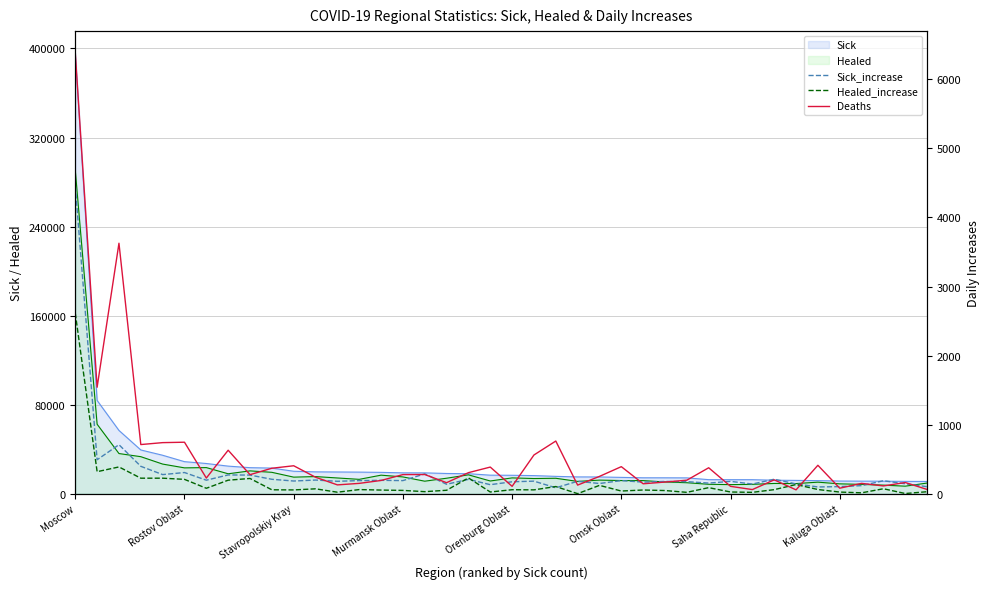

The Healed series shows 14841 at Stavropolskiy Kray. True or false?

True